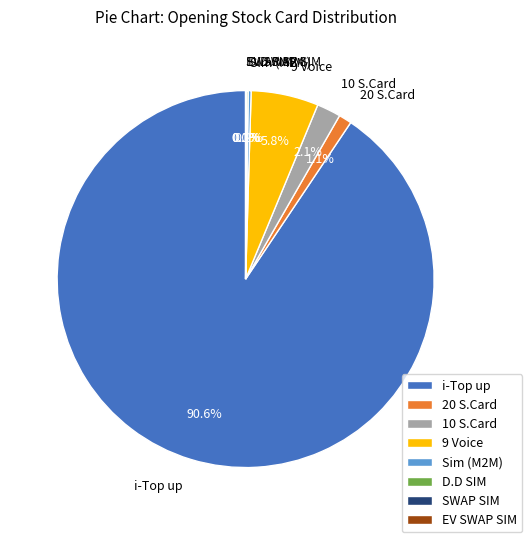

Which slice represents more than half of the pie?

i-Top up